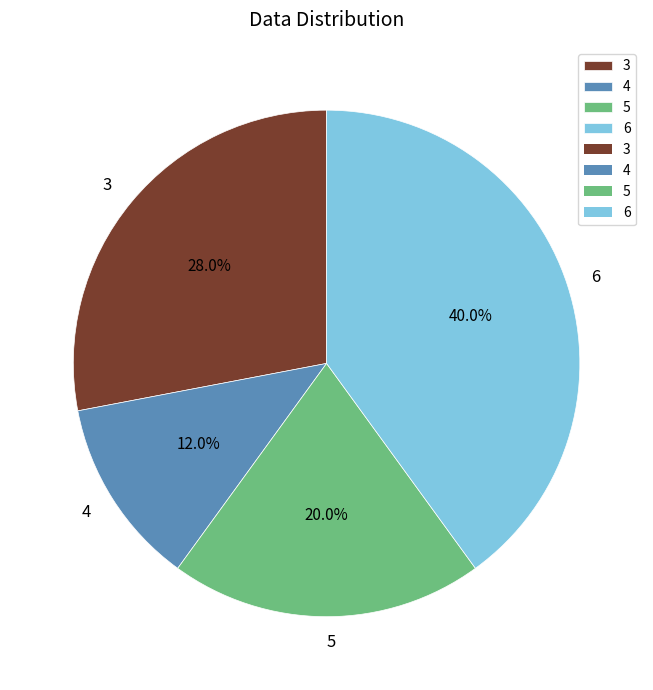

Rank the categories by value from highest to lowest.

6, 3, 5, 4